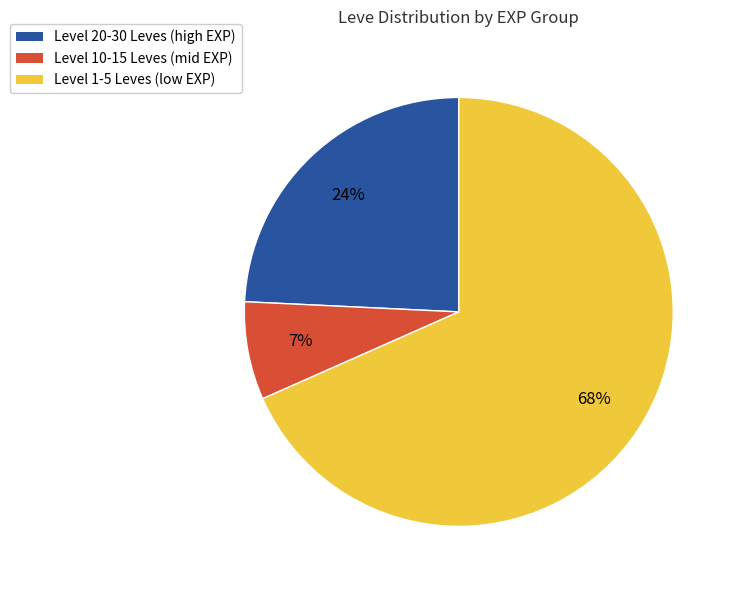

To the nearest percent, what is the average slice percentage?

33%